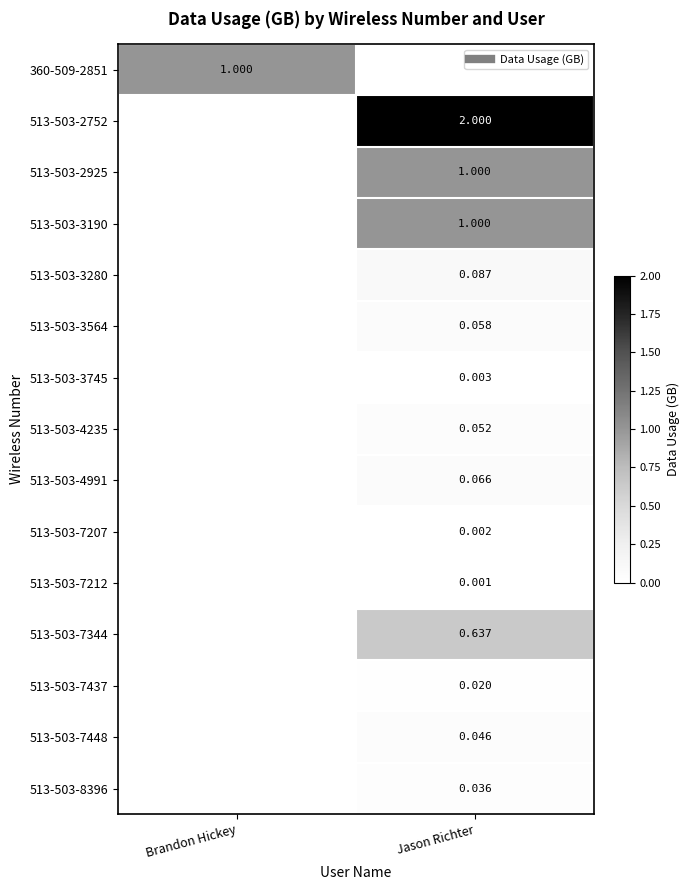

Rank the series at Jason Richter from lowest to highest value.

513-503-7212, 513-503-7207, 513-503-3745, 513-503-7437, 513-503-8396, 513-503-7448, 513-503-4235, 513-503-3564, 513-503-4991, 513-503-3280, 513-503-7344, 513-503-2925, 513-503-3190, 360-509-2851, 513-503-2752